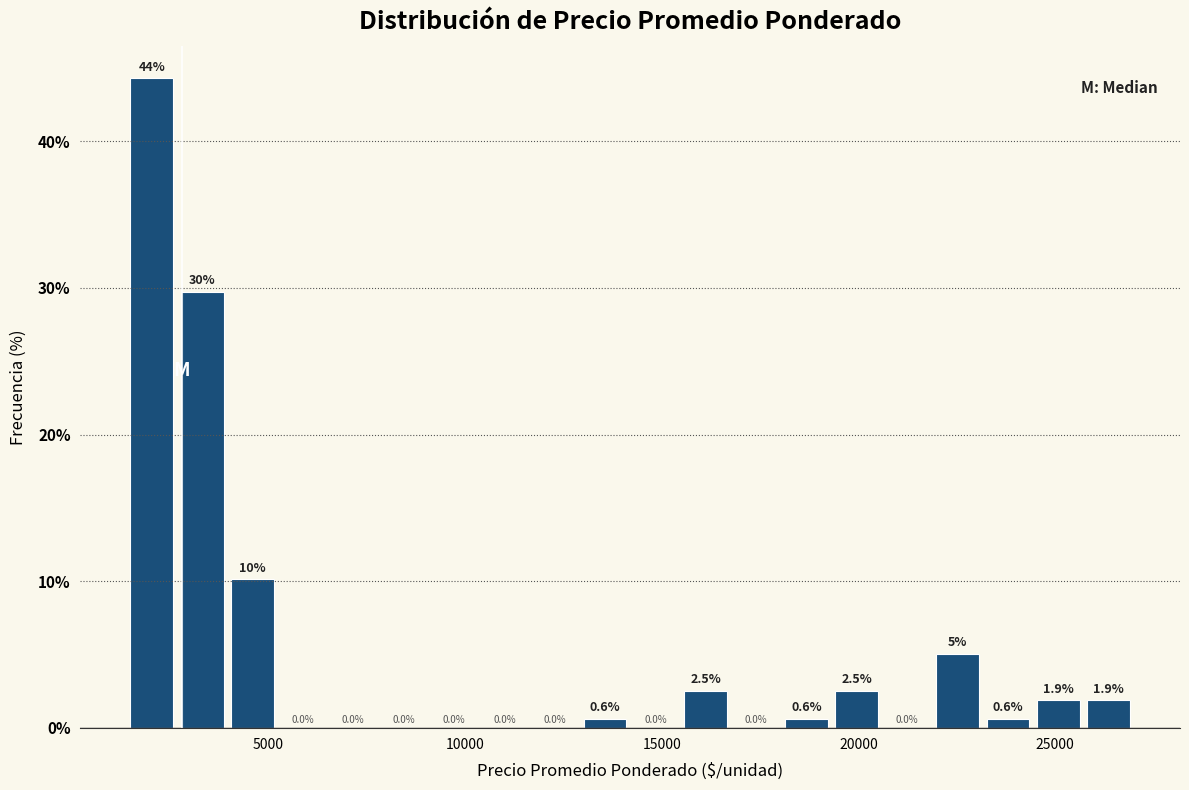

Around what value on the x-axis is the tallest bar? Give the approximate position of its centre, as read against the axis.

2000